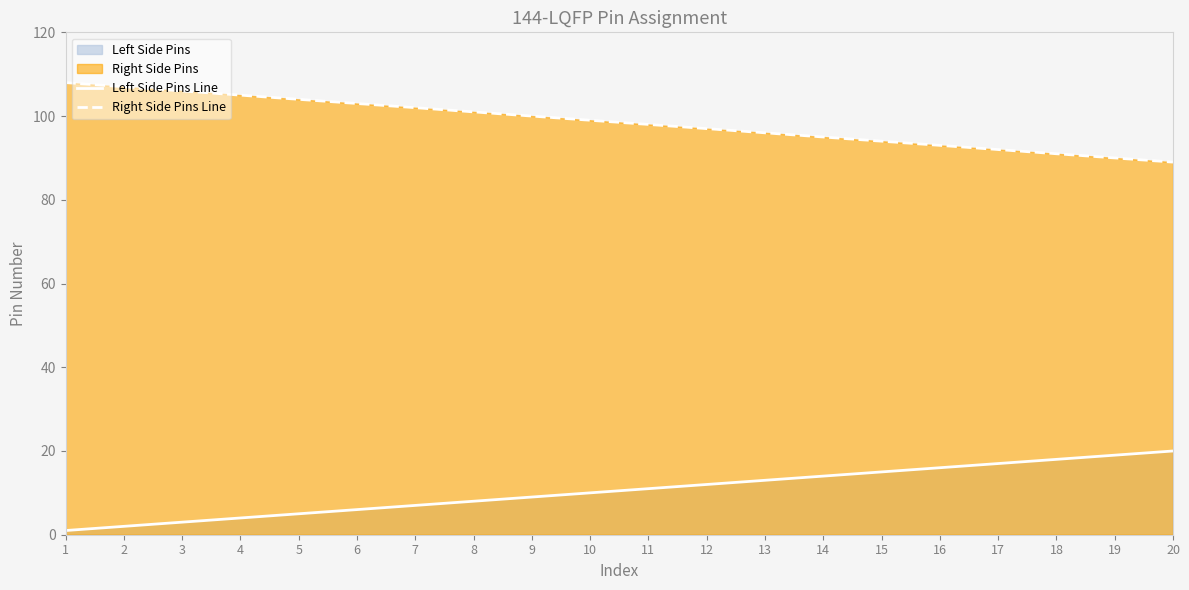

What is the average value of the Left Side Pins Line series?

10